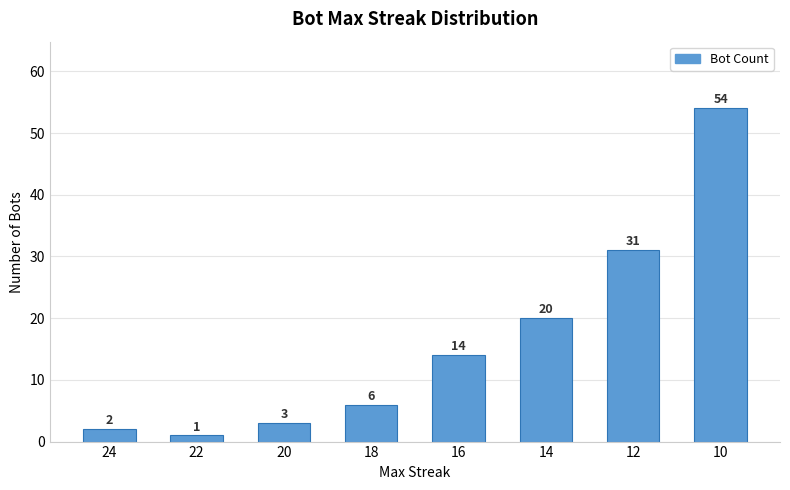

How many series are shown in this chart?

1